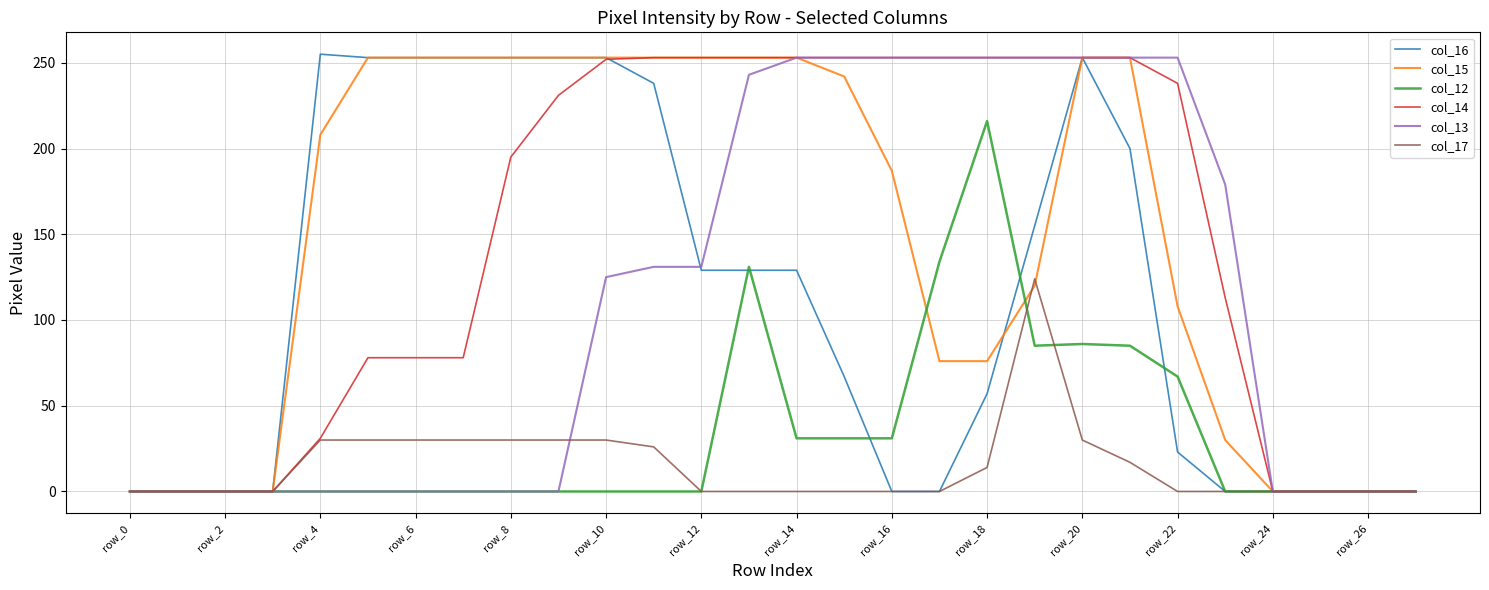

Which series has the widest spread of values?

col_16